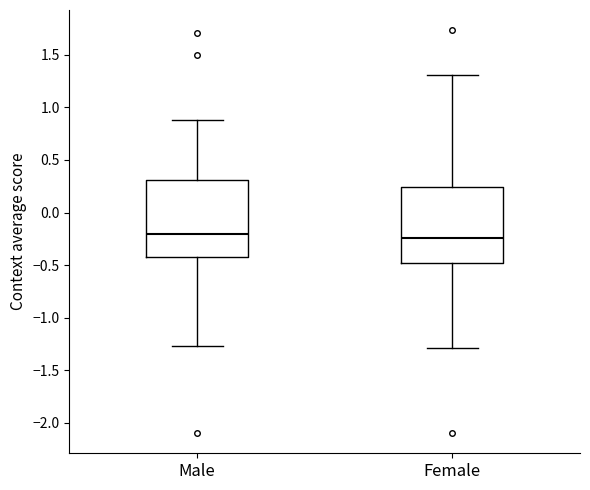

Reading left to right, transcribe this box plot: for each box, give where its median line is, the range the box spans, and where its two whiskers end, as read against the y-axis. The values are not printed on the chart, so give them approximately, as read against the axis.

Male: median -0.20, box -0.45 to 0.30, whiskers -1.25 to 0.90
Female: median -0.25, box -0.50 to 0.25, whiskers -1.30 to 1.30